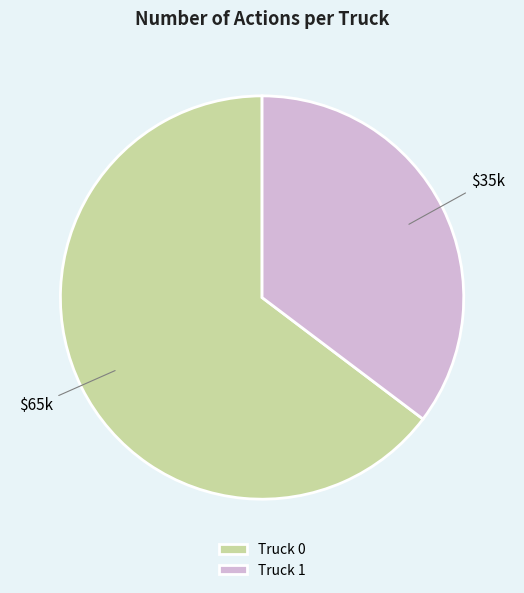

Which category has the smallest portion of the pie?

Truck 1